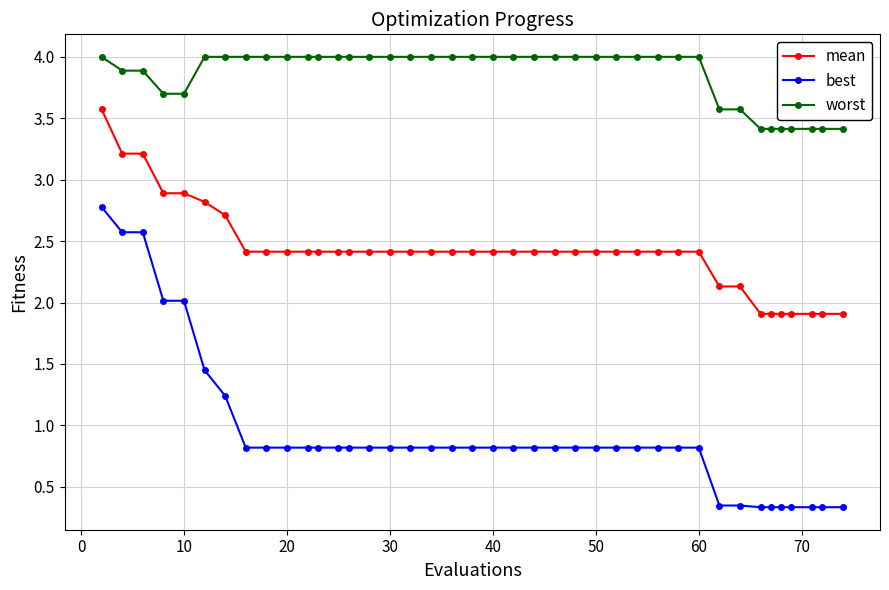

What is the maximum value shown in the chart?

4.0